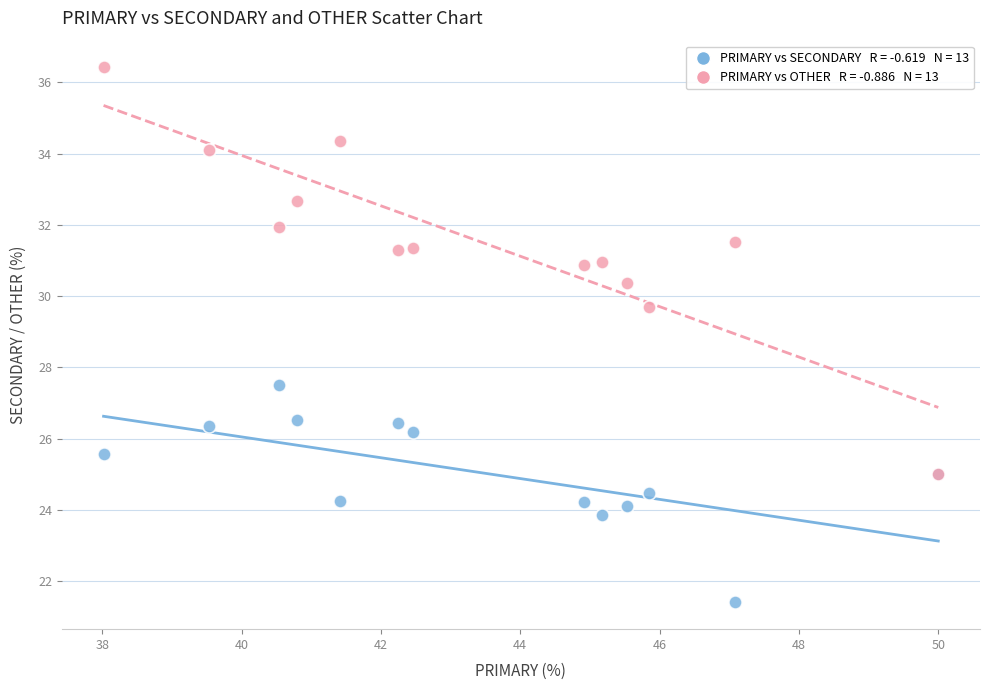

Across all series, what Y value is closest to 28?

27.5